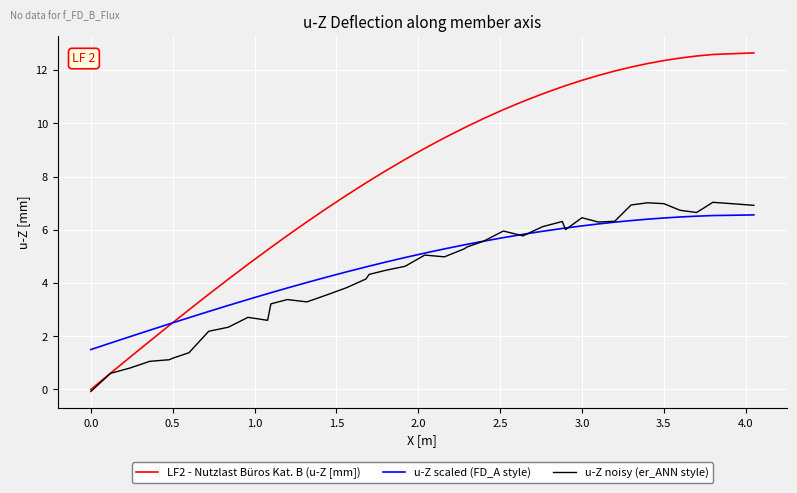

What is the highest value of the u-Z scaled (FD_A style) series?

6.6